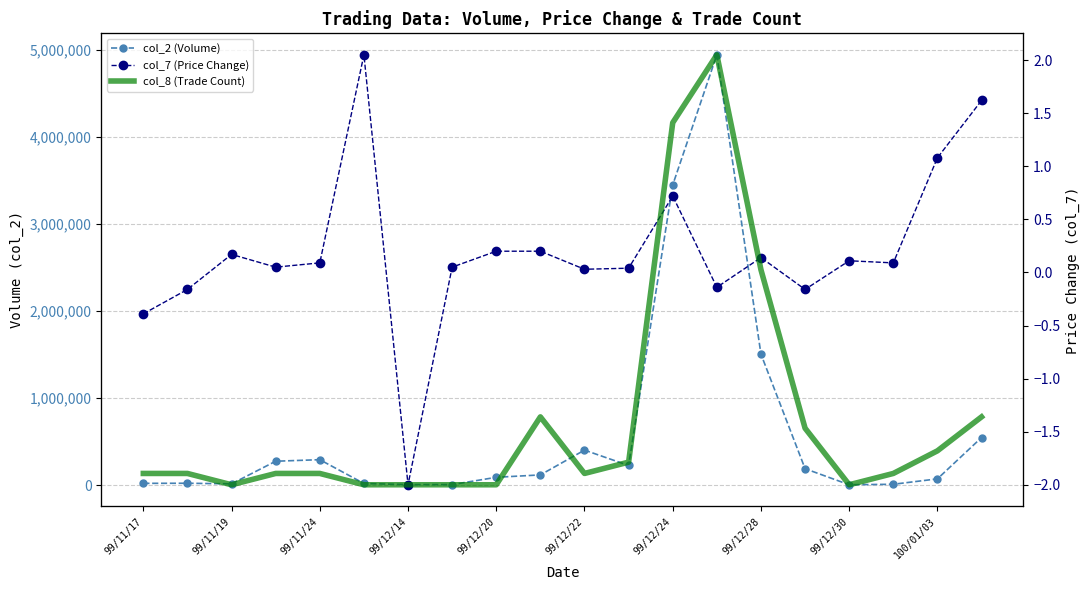

At which category is the sum across all series the highest?

13